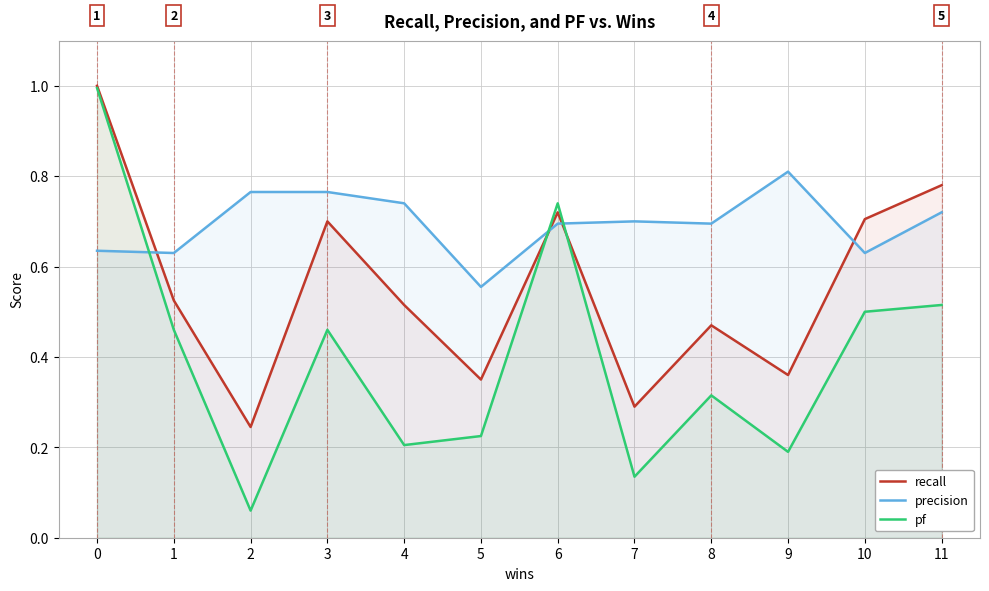

Which series has the widest spread of values?

pf